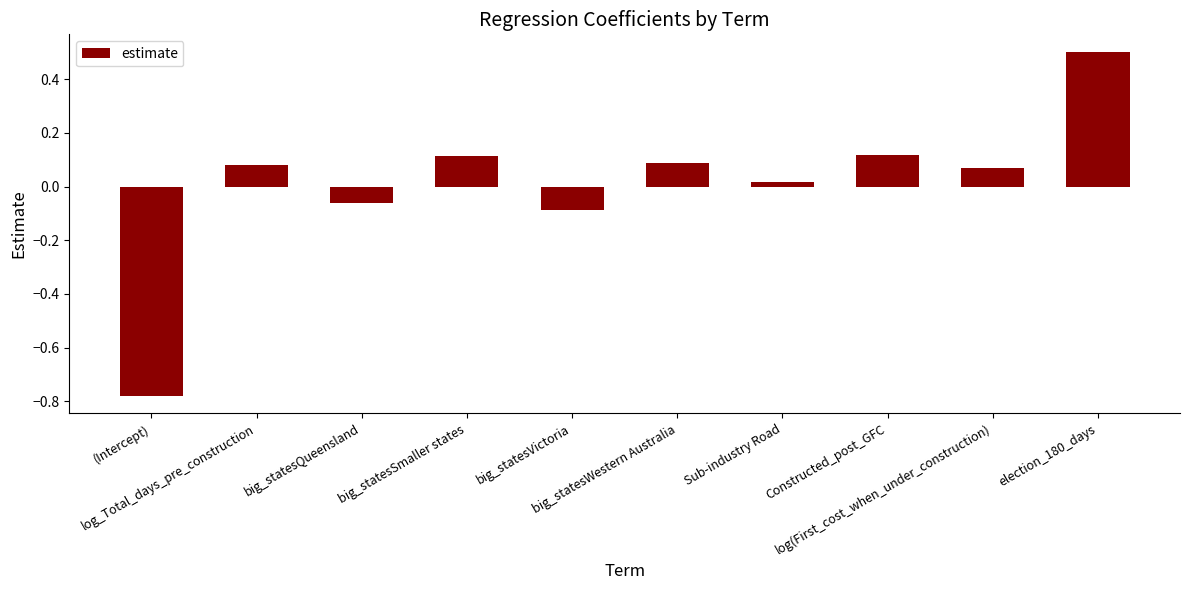

What is the difference between the maximum and minimum values?

1.3